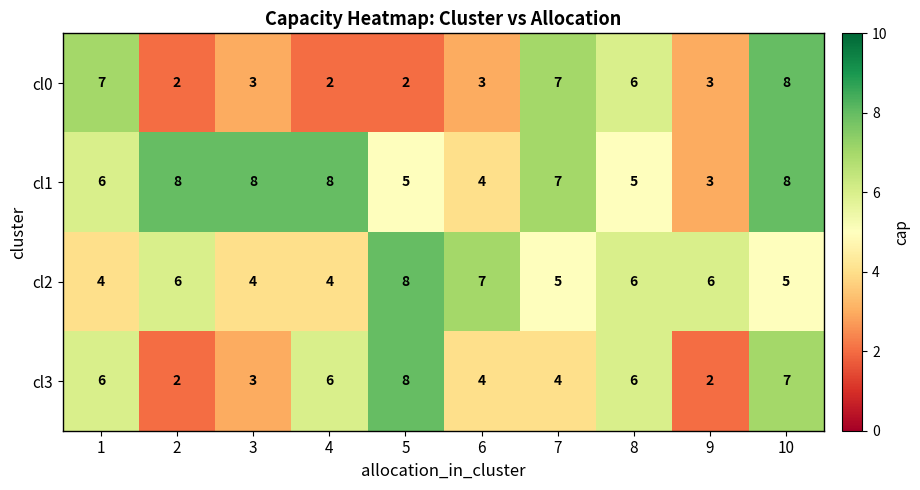

What is the spread (max minus min) of values at 1?

3